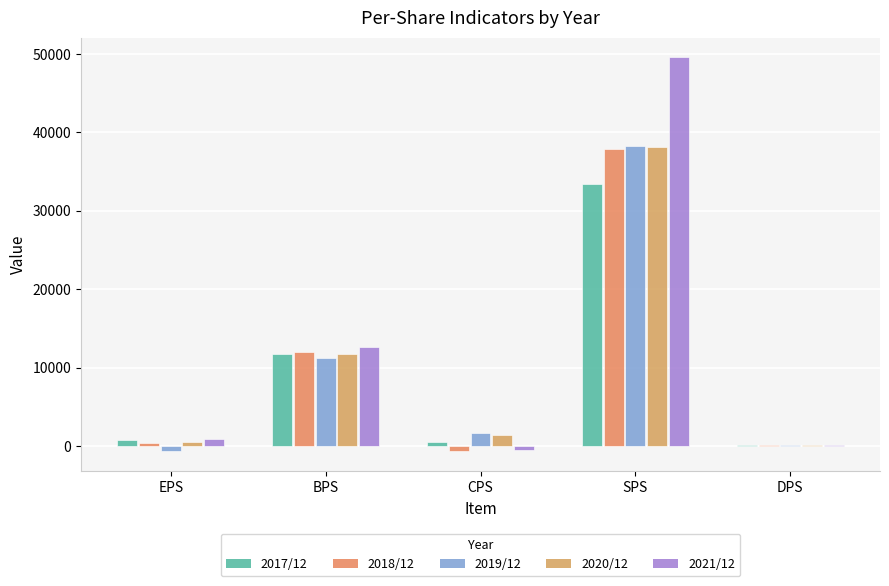

What is the sum of all 2017/12 values?

46460